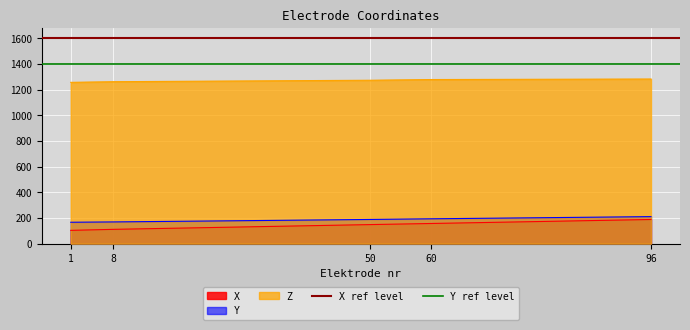

The X series shows 247.7 at 50. True or false?

False